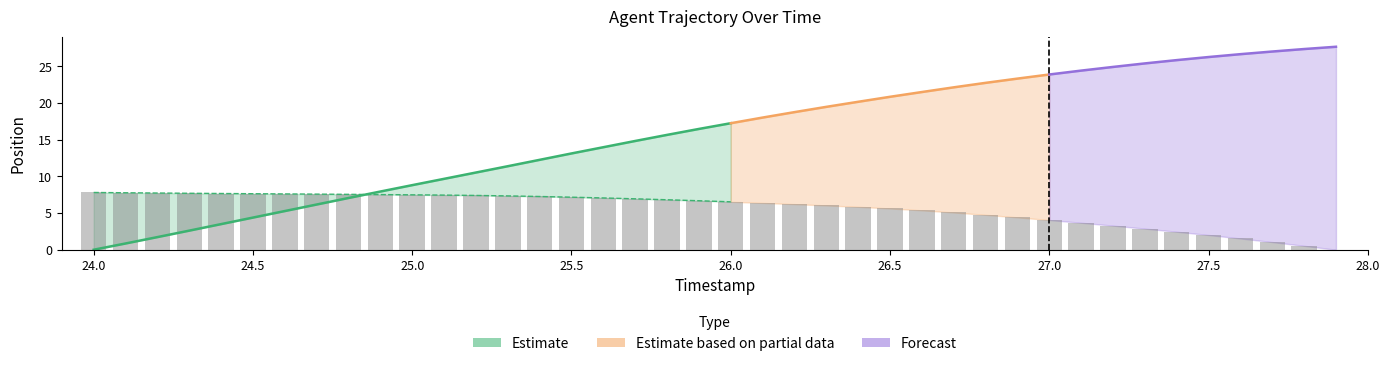

What is the average value?

5.6